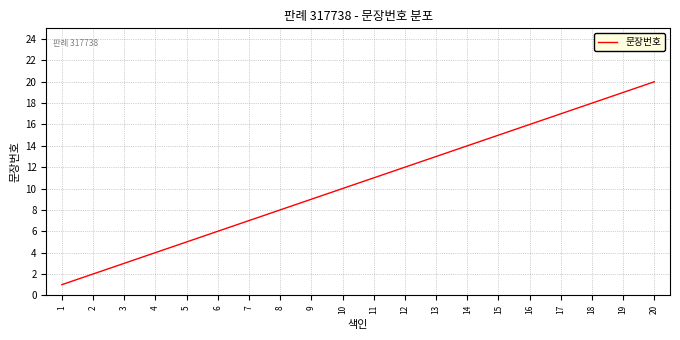

What is the change in value from 17 to 18?

+1